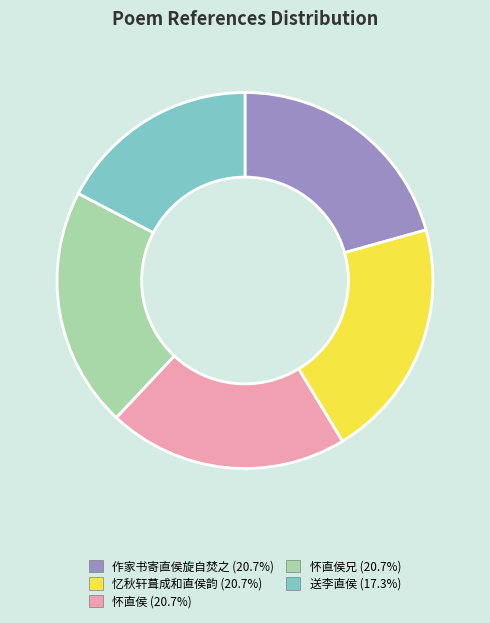

Does any single category account for the majority?

No